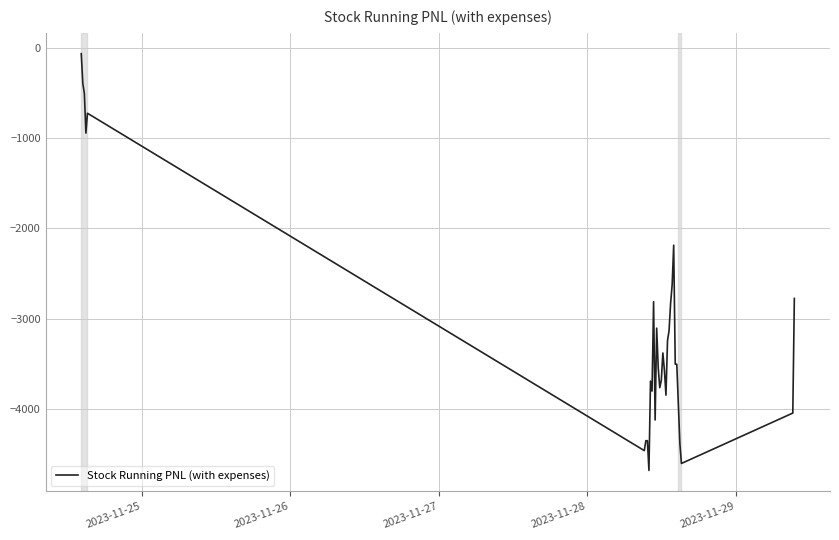

What is the minimum value shown in the chart?

-4682.7